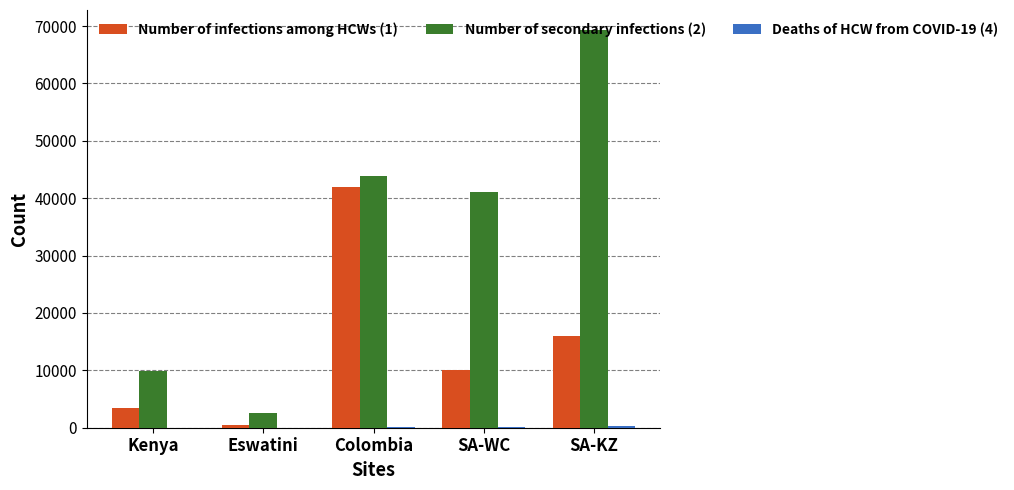

What is the maximum value shown in the chart?

69331